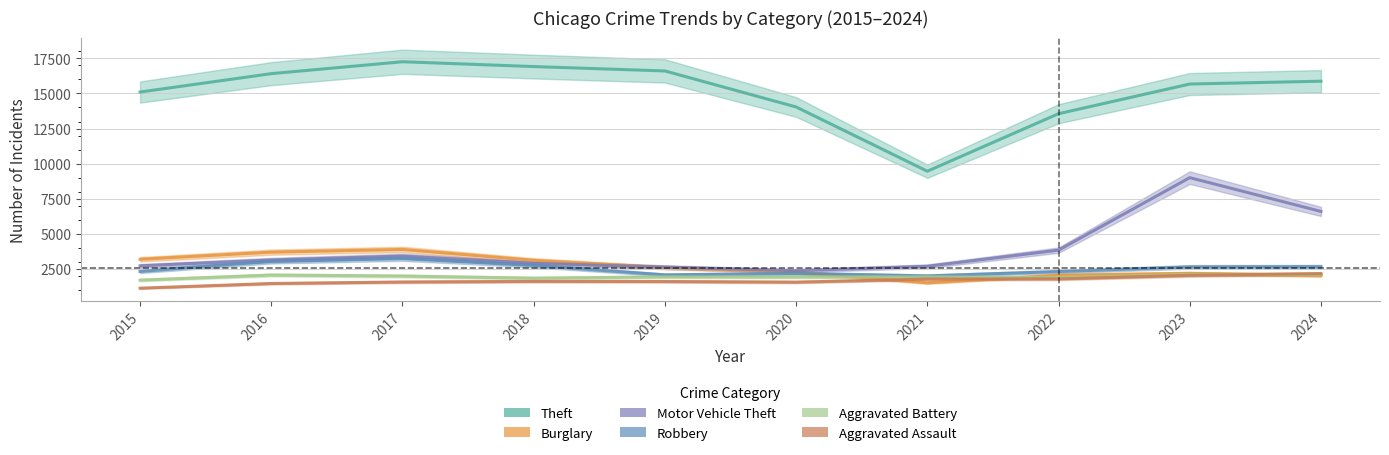

How many lines are shown in the chart?

6